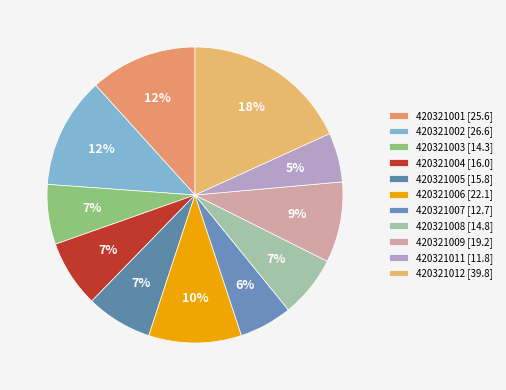

How many segments does this pie chart have?

11